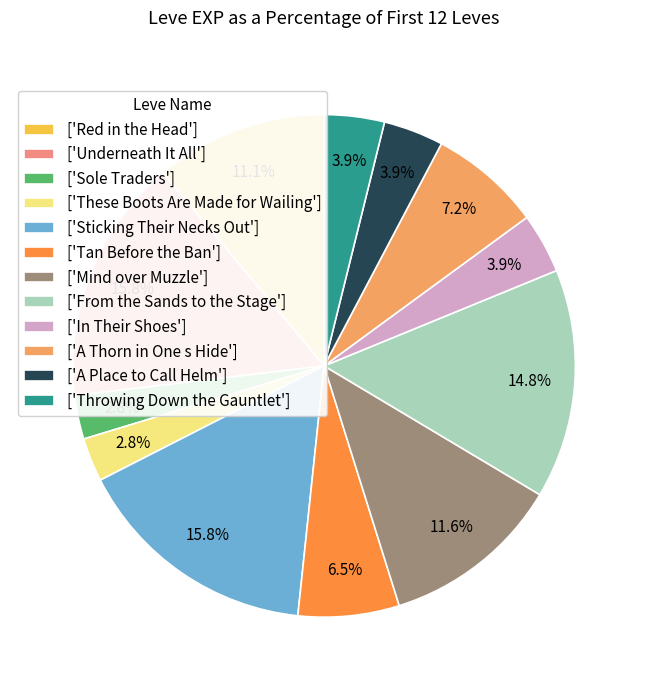

How many segments does this pie chart have?

12